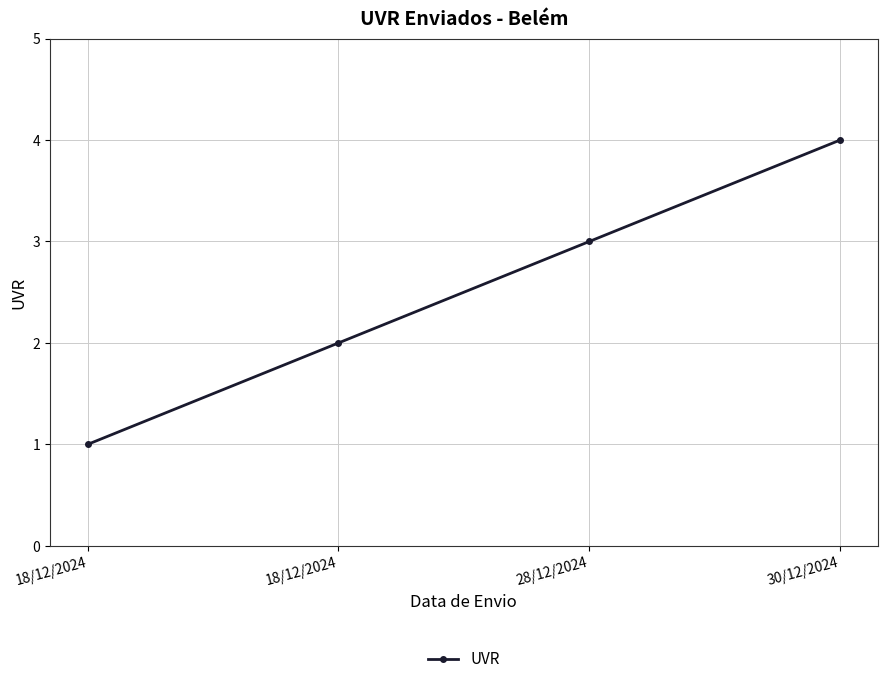

How many categories are shown in the chart?

4